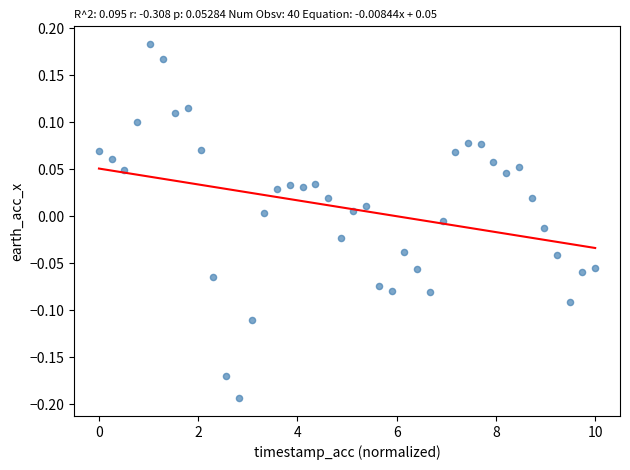

What is the range of Y values (max minus min)?

0.4